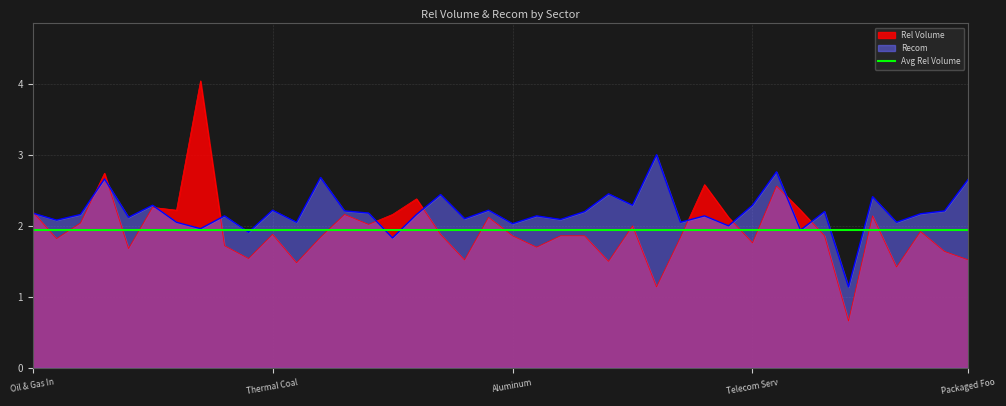

Reading left to right, what are all the values shown in this chart?

Rel Volume: 2.2	1.8	2.0	2.7	1.7	2.3	2.2	4.0	1.7	1.5	1.9	1.5	1.8	2.2	2.0	2.2	2.4	1.9	1.5	2.1	1.9	1.7	1.9	1.9	1.5	2.0	1.1	1.8	2.6	2.1	1.8	2.6	2.2	1.9	0.7	2.1	1.4	1.9	1.6	1.5
Recom: 2.2	2.1	2.2	2.7	2.1	2.3	2.0	2.0	2.1	1.9	2.2	2.0	2.7	2.2	2.2	1.8	2.2	2.4	2.1	2.2	2.0	2.1	2.1	2.2	2.5	2.3	3.0	2.0	2.1	2.0	2.3	2.8	1.9	2.2	1.1	2.4	2.0	2.2	2.2	2.7